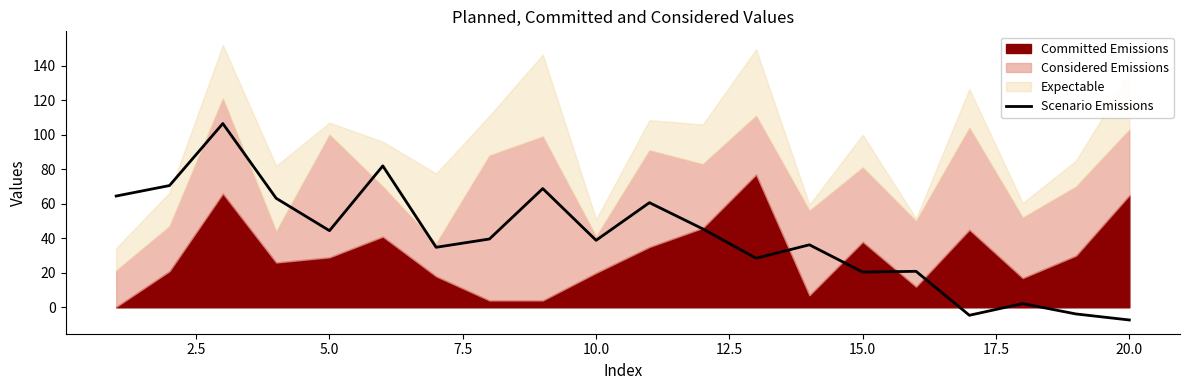

What is the highest value of the Scenario Emissions series?

106.5